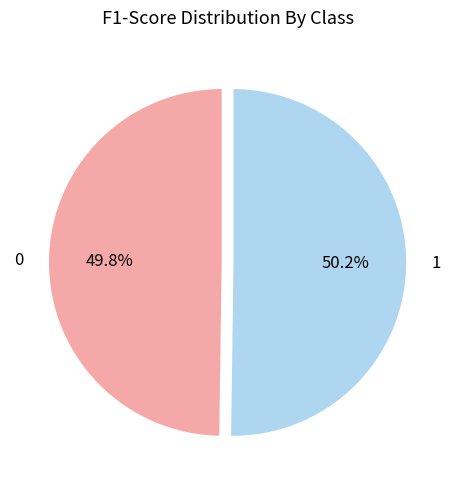

Is there any slice that represents more than half of the pie?

Yes